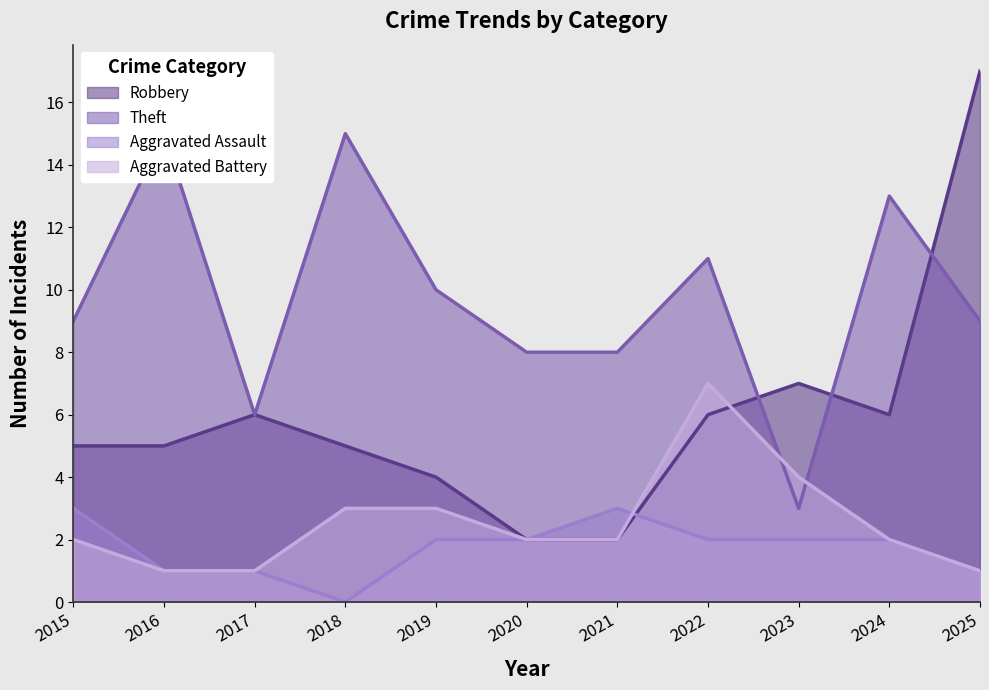

At which label does Theft reach its peak?

2016